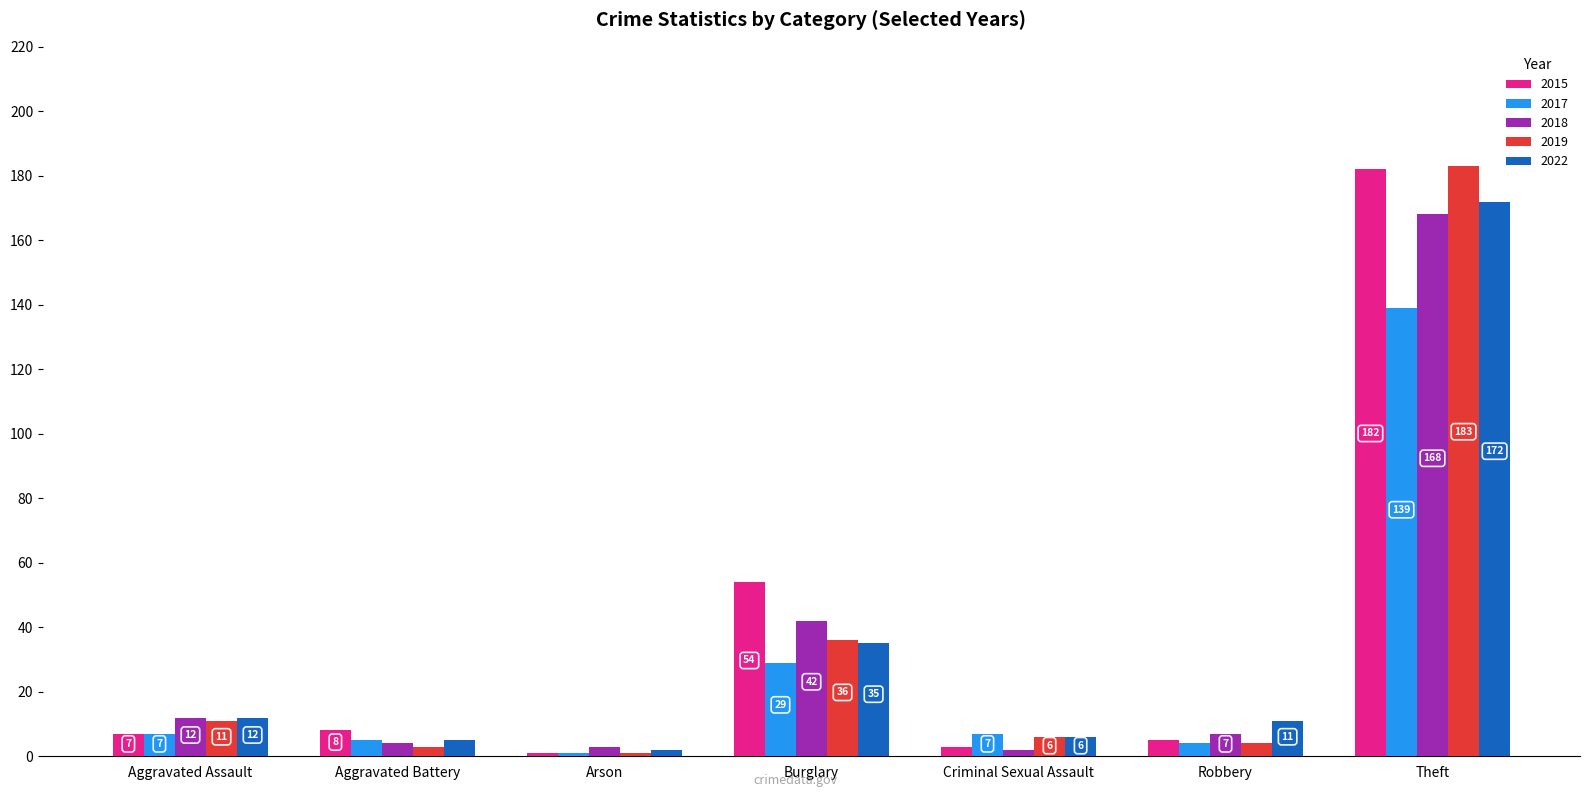

Which series has the widest spread of values?

2019